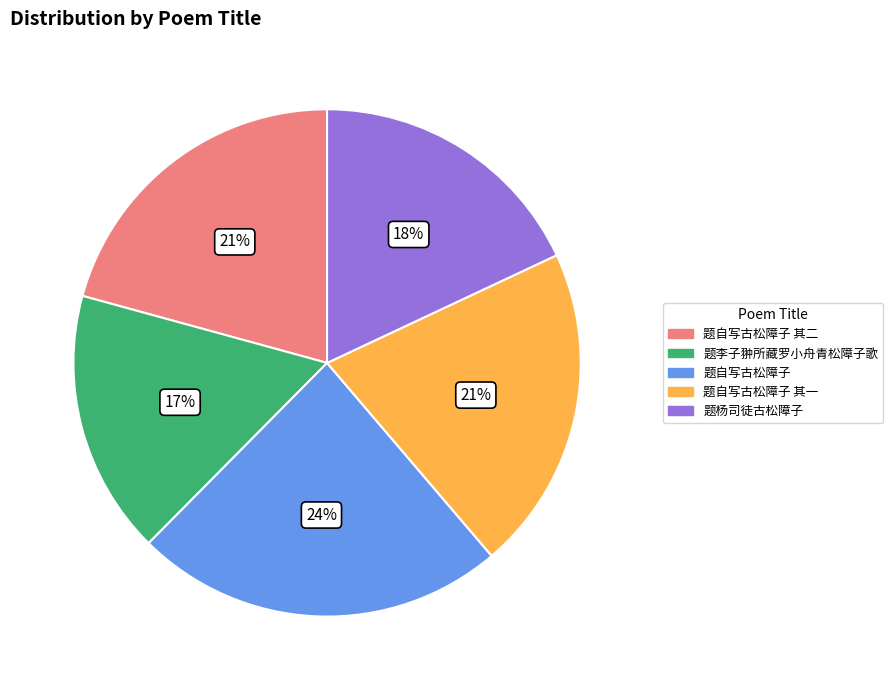

To the nearest percent, what is the difference between the largest and smallest slice percentages?

7%